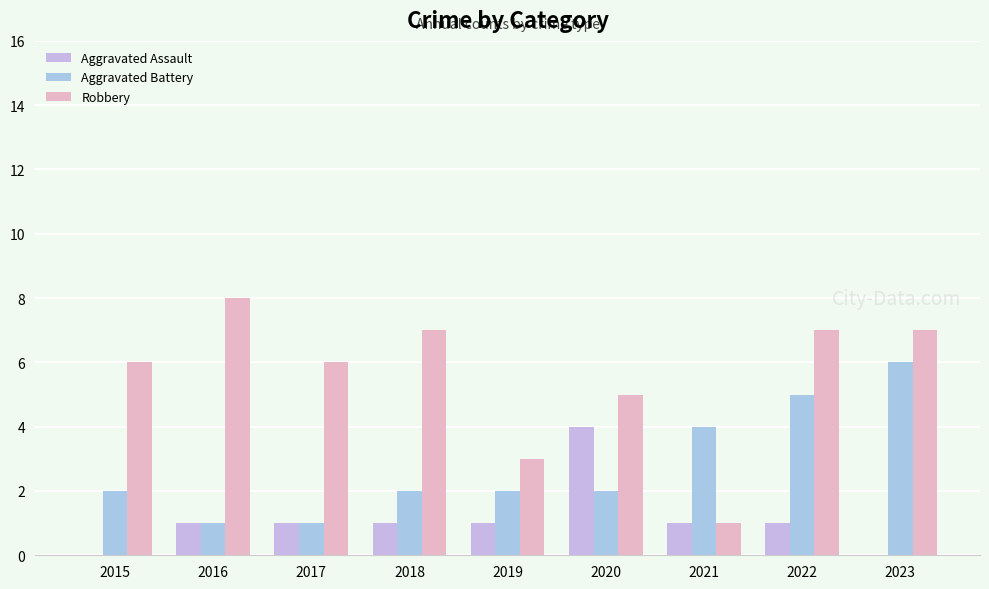

Reading left to right, what are all the values shown in this chart?

Aggravated Assault: 2015=0	2016=1	2017=1	2018=1	2019=1	2020=4	2021=1	2022=1	2023=0
Aggravated Battery: 2015=2	2016=1	2017=1	2018=2	2019=2	2020=2	2021=4	2022=5	2023=6
Robbery: 2015=6	2016=8	2017=6	2018=7	2019=3	2020=5	2021=1	2022=7	2023=7